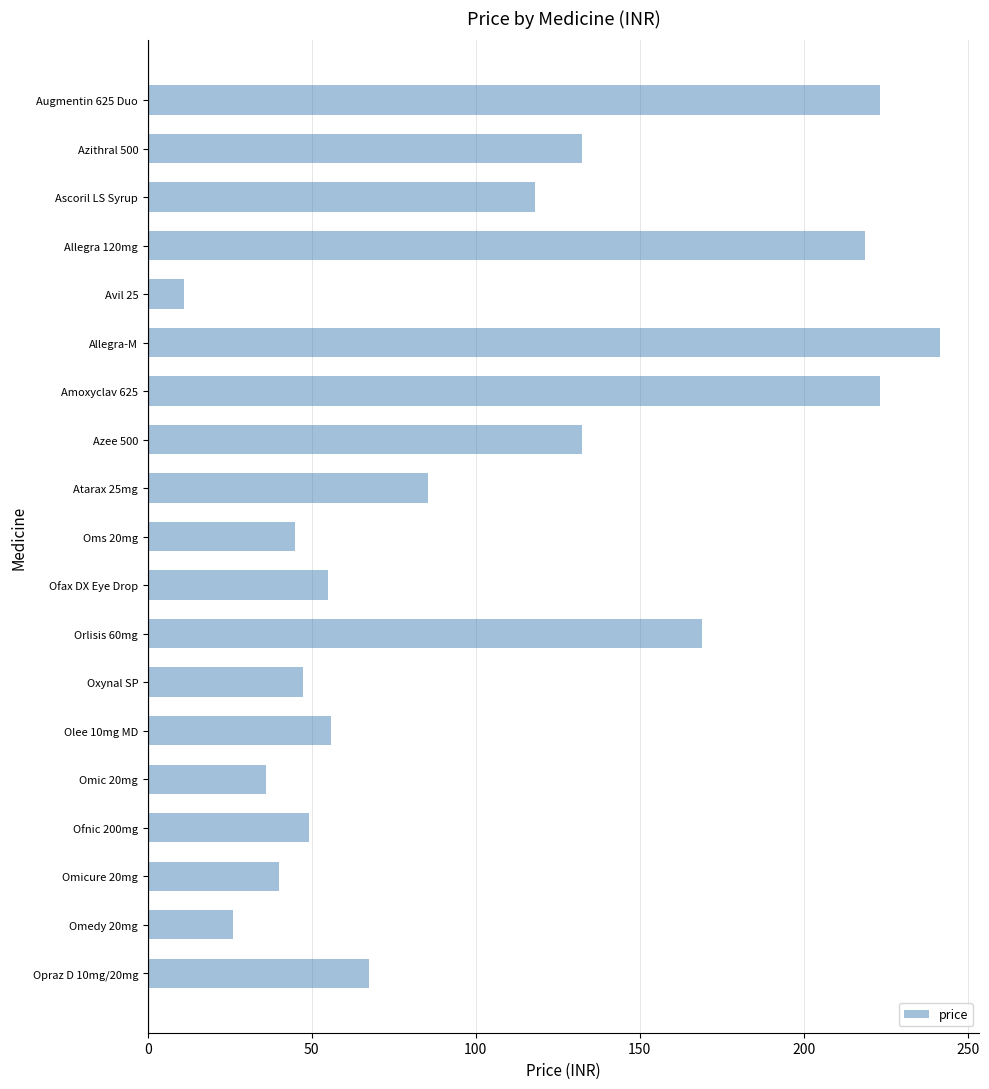

What is the change in value from Atarax 25mg to Oms 20mg?

-40.5